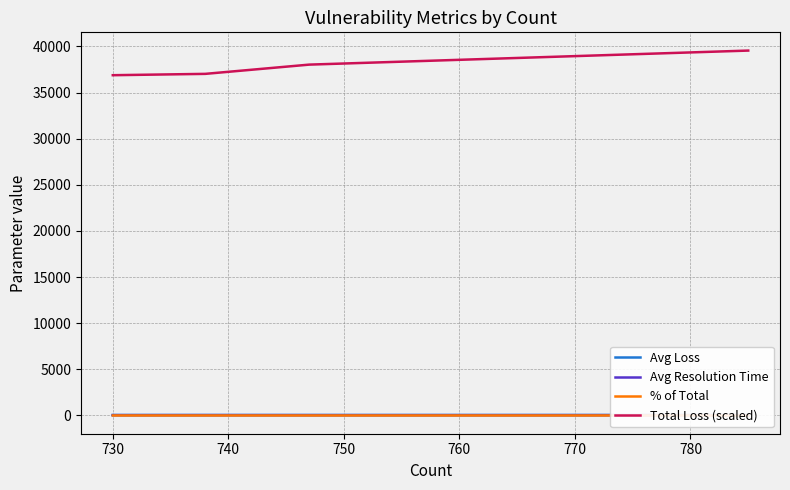

List the series in order of their peak value, highest first.

Total Loss (scaled), Avg Loss, Avg Resolution Time, % of Total